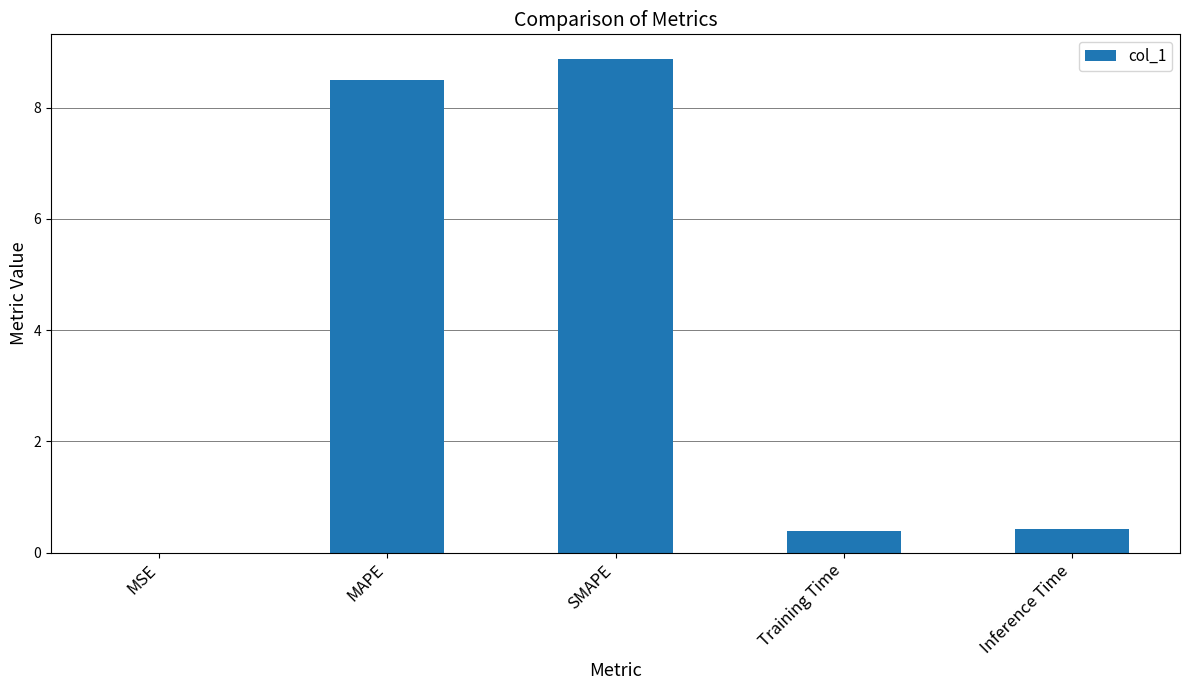

True or false: the data shows 15.2 at SMAPE.

False